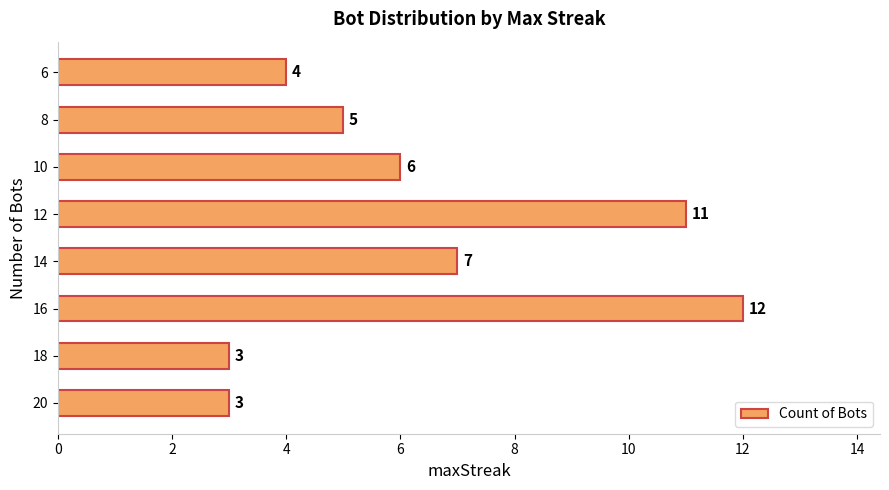

What is the sum of all values?

51